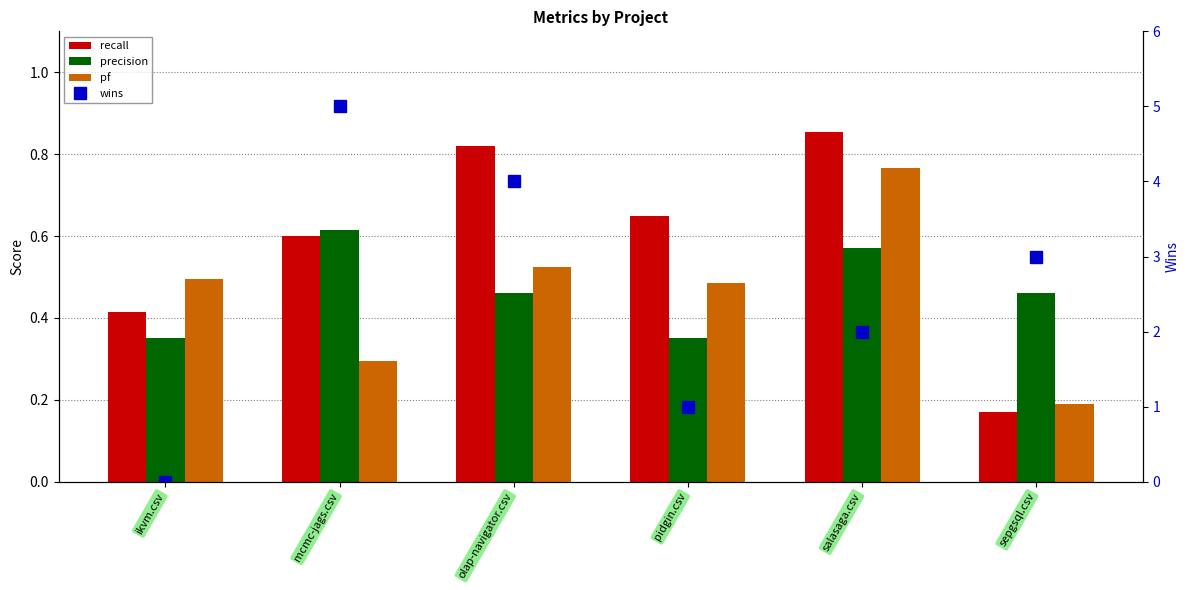

What is the label of the 1st bar from the left?

ikvm.csv